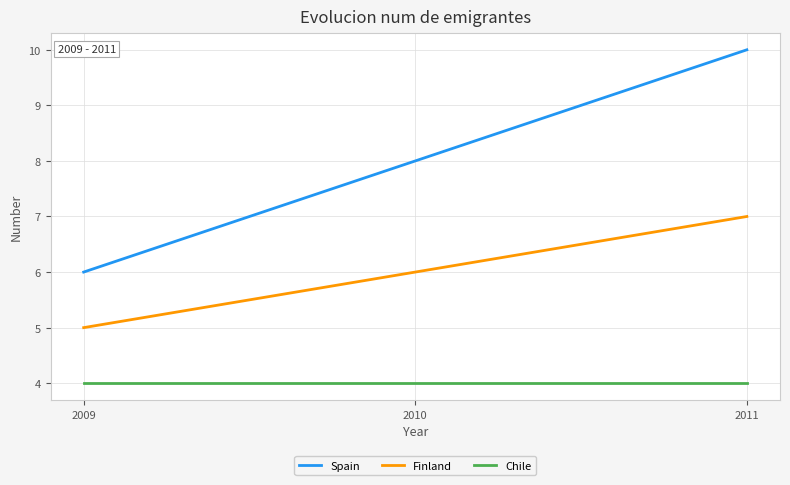

Which series has the largest total across all categories?

Spain